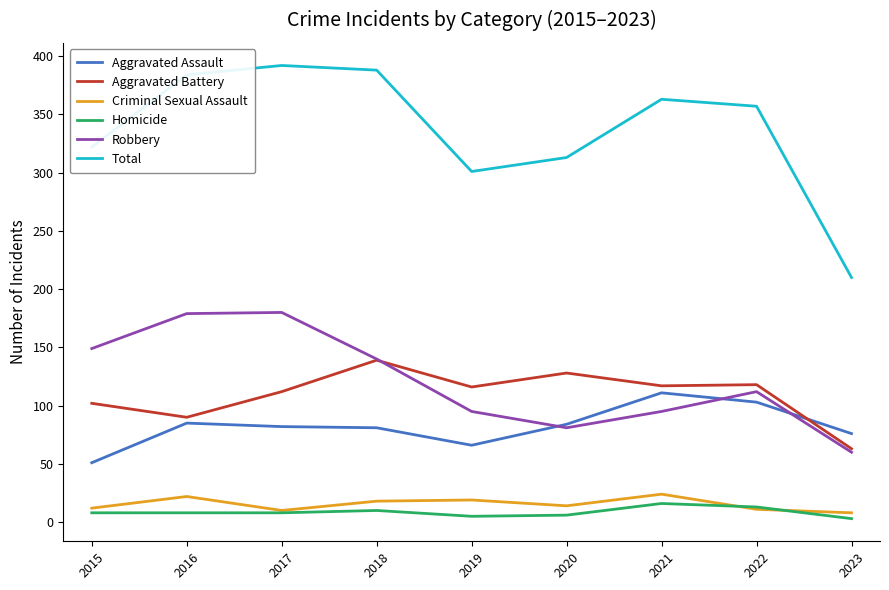

True or false: Aggravated Assault has a value of 66 at 2019.

True